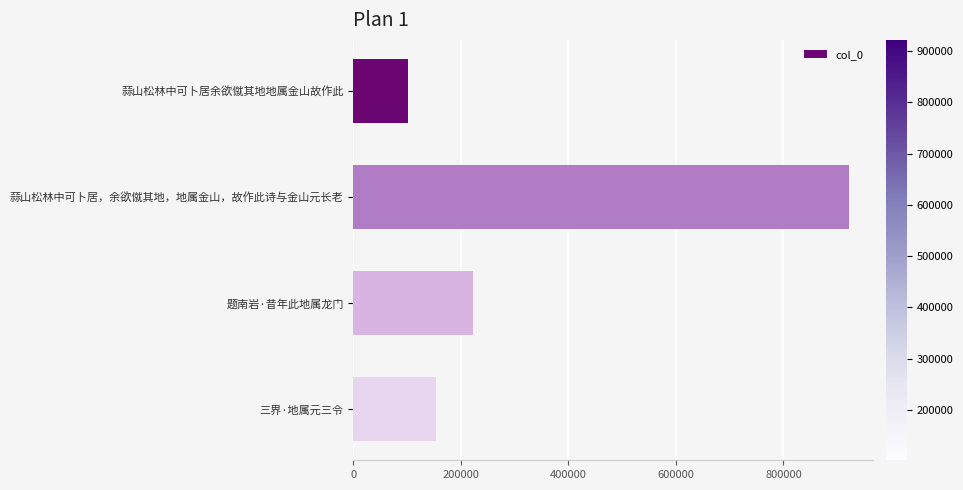

What is the sum of all values?

1399334